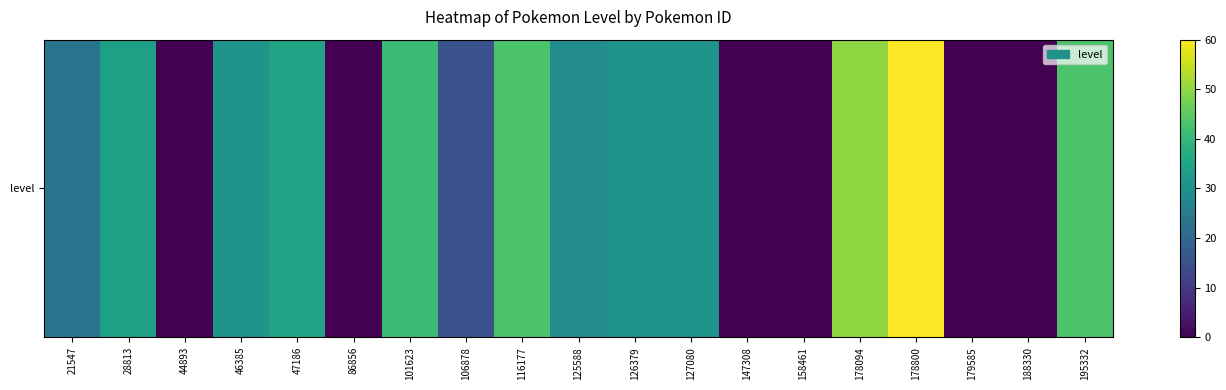

Which has a higher value, 178094 or 46385?

178094